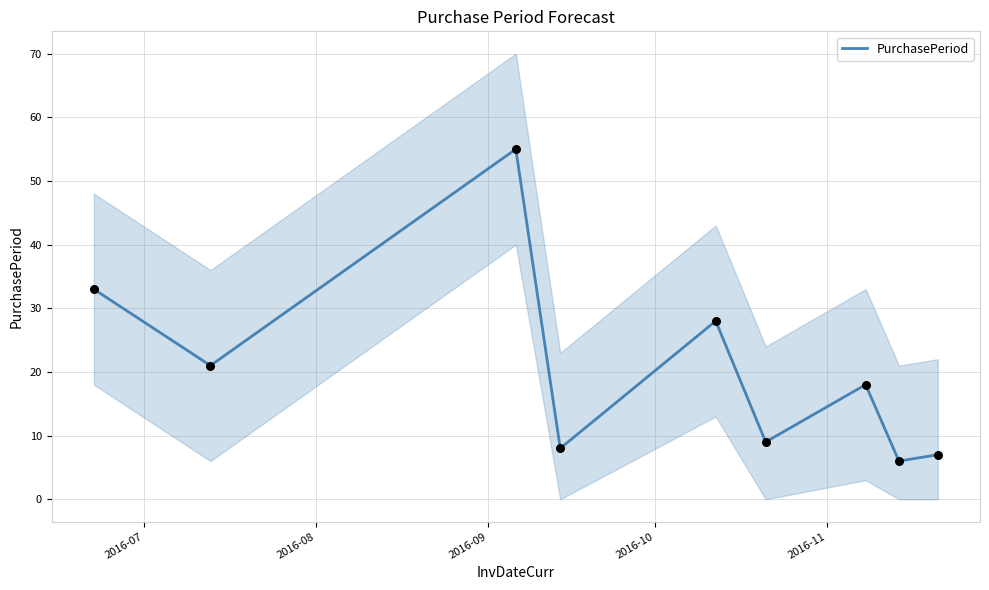

Which has a higher value, 2016-07 or 2016-11?

2016-07